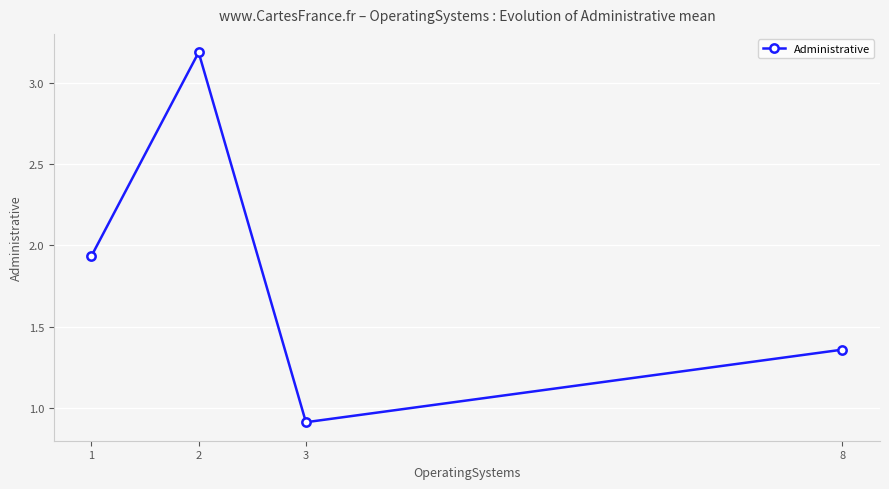

Is it true that the value at 8 is 1.9?

False